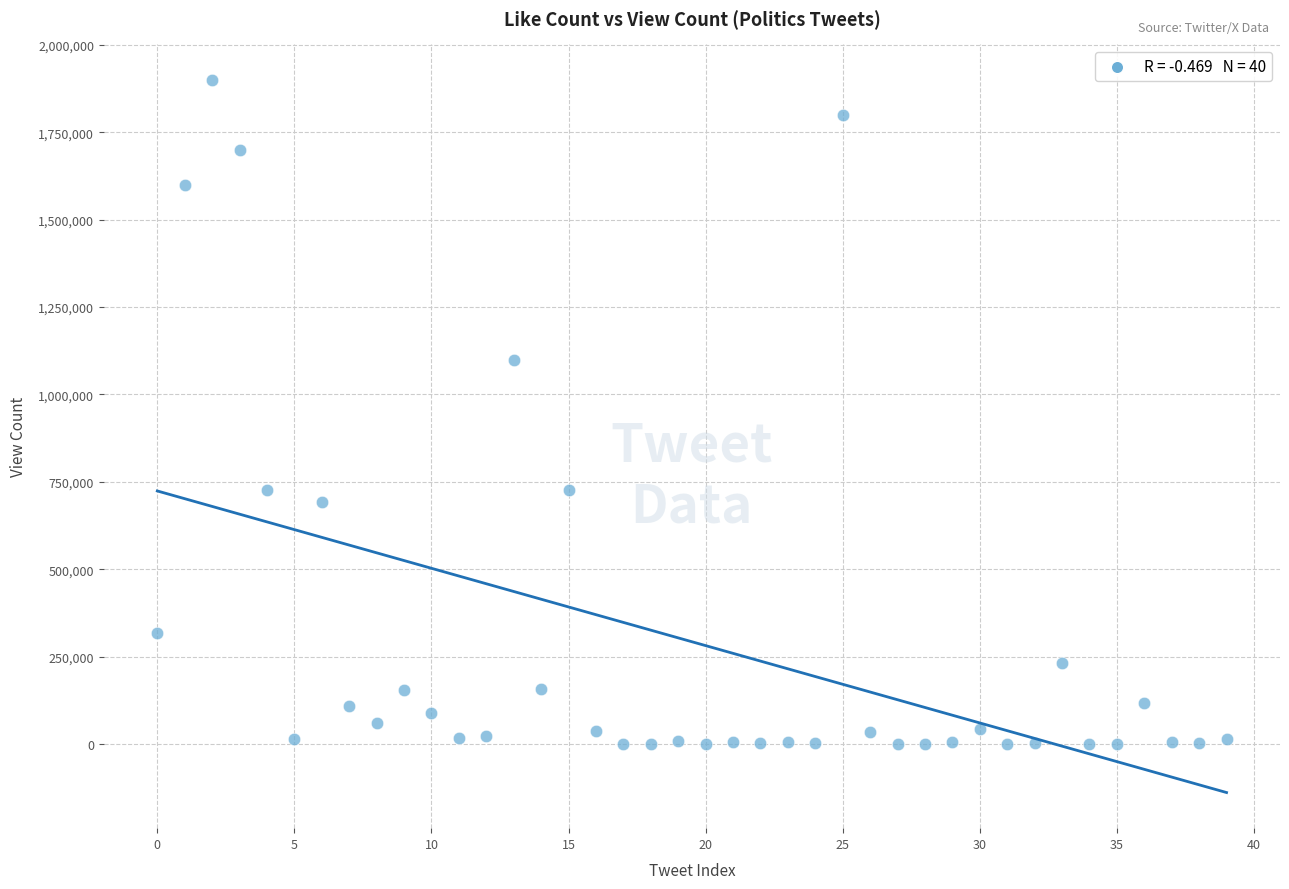

What Y value in the scatter plot is closest to 950002?

1100000